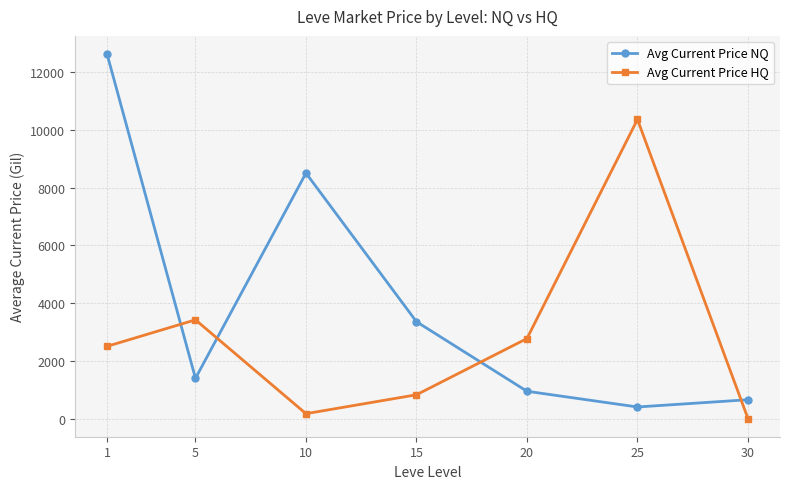

Does the chart display data point markers on the line(s)?

Yes